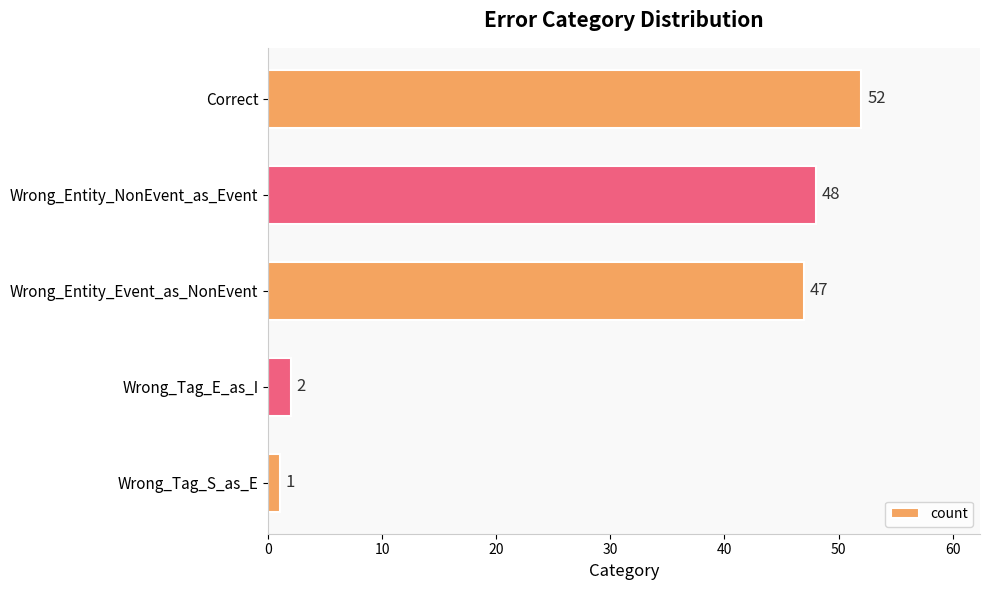

What is the difference between the second highest and minimum values?

47